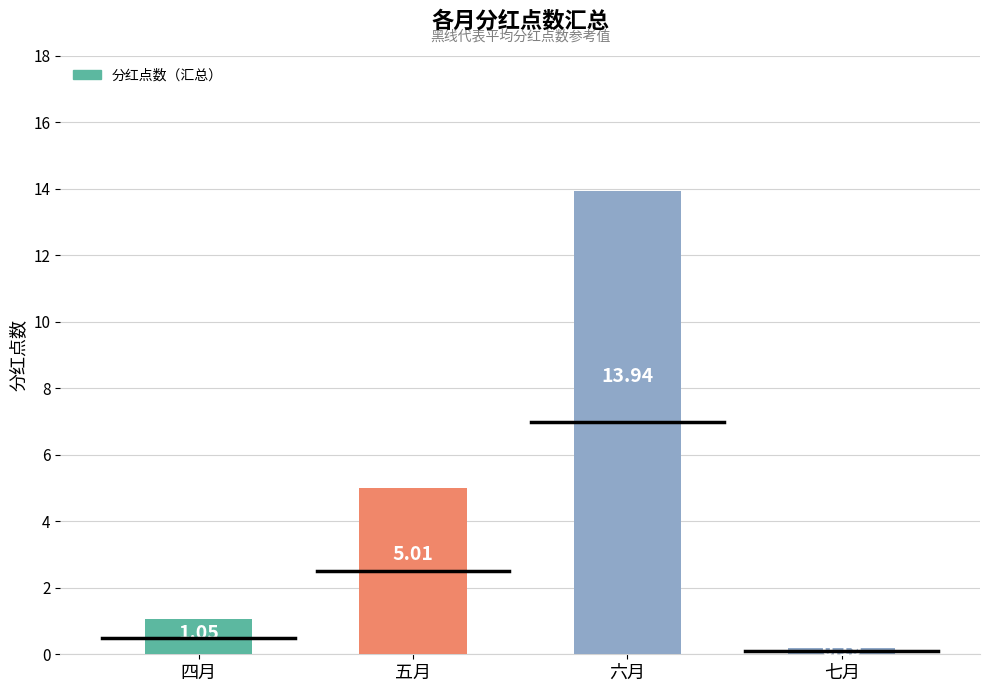

Rank the categories by value from highest to lowest.

六月, 五月, 四月, 七月